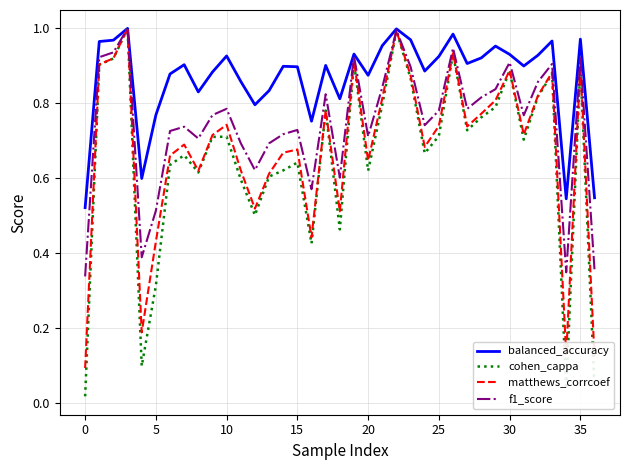

Is the value of cohen_cappa at 10 greater than the value of matthews_corrcoef at 30?

No